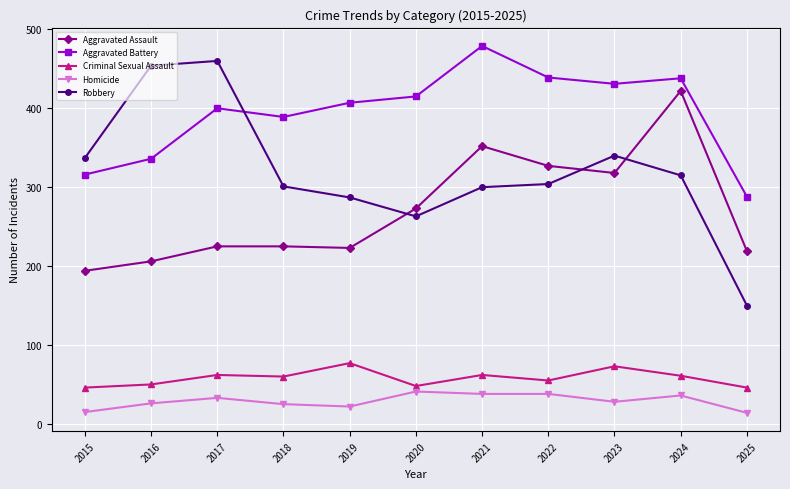

At 2016, list the series in order from largest to smallest.

Robbery, Aggravated Battery, Aggravated Assault, Criminal Sexual Assault, Homicide